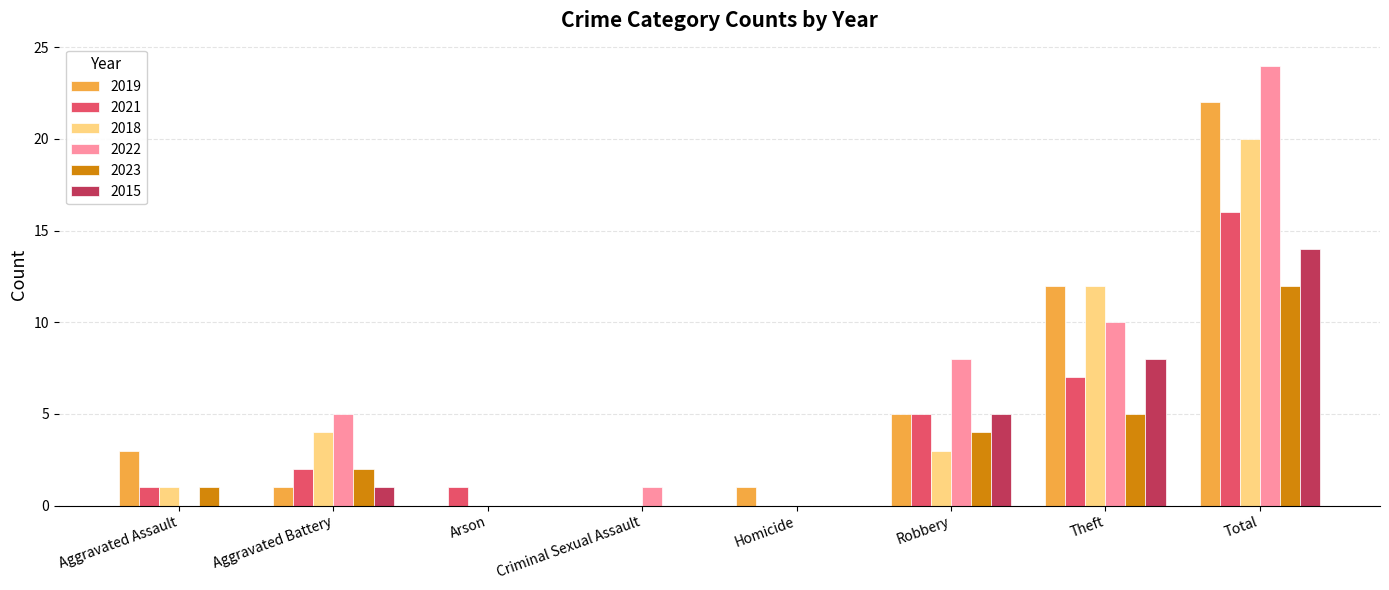

What is the highest value of the 2019 series?

22